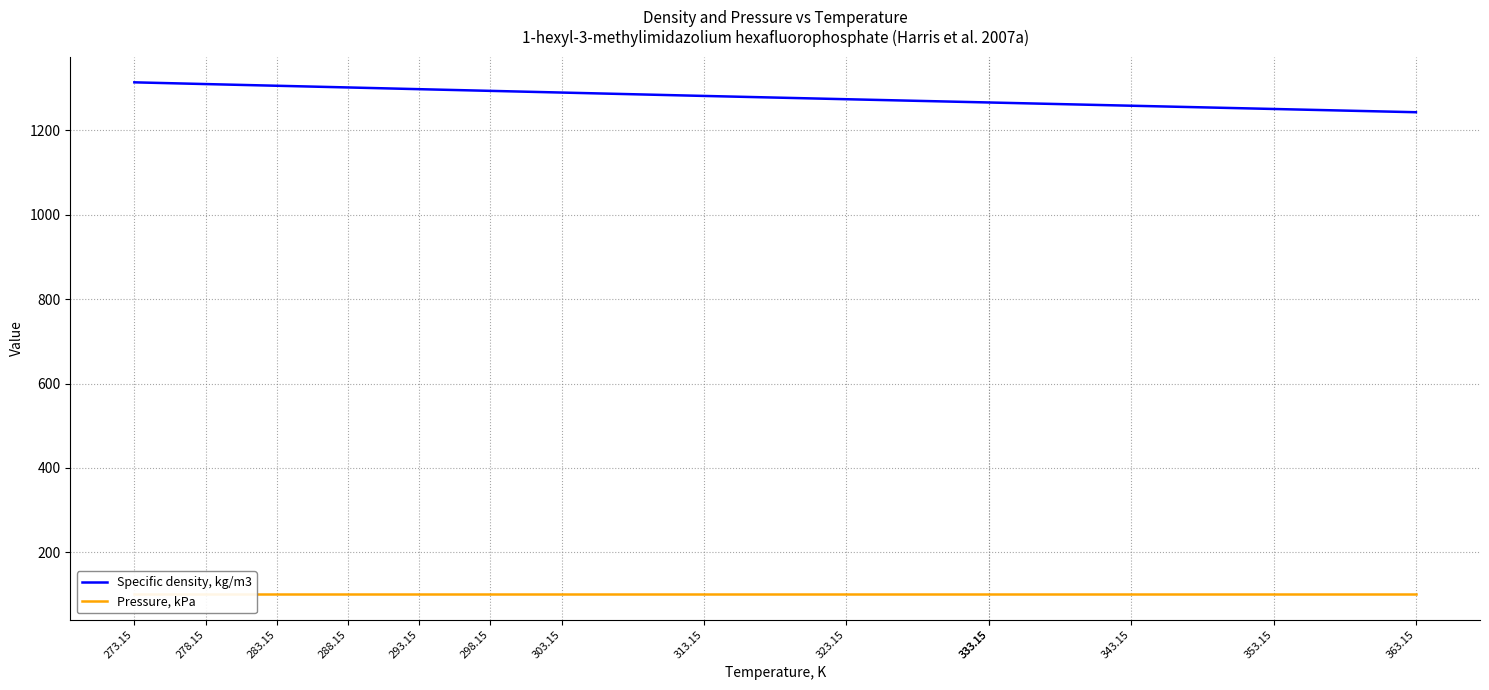

The value of Pressure, kPa at 278.15 is 179.1. True or false?

False